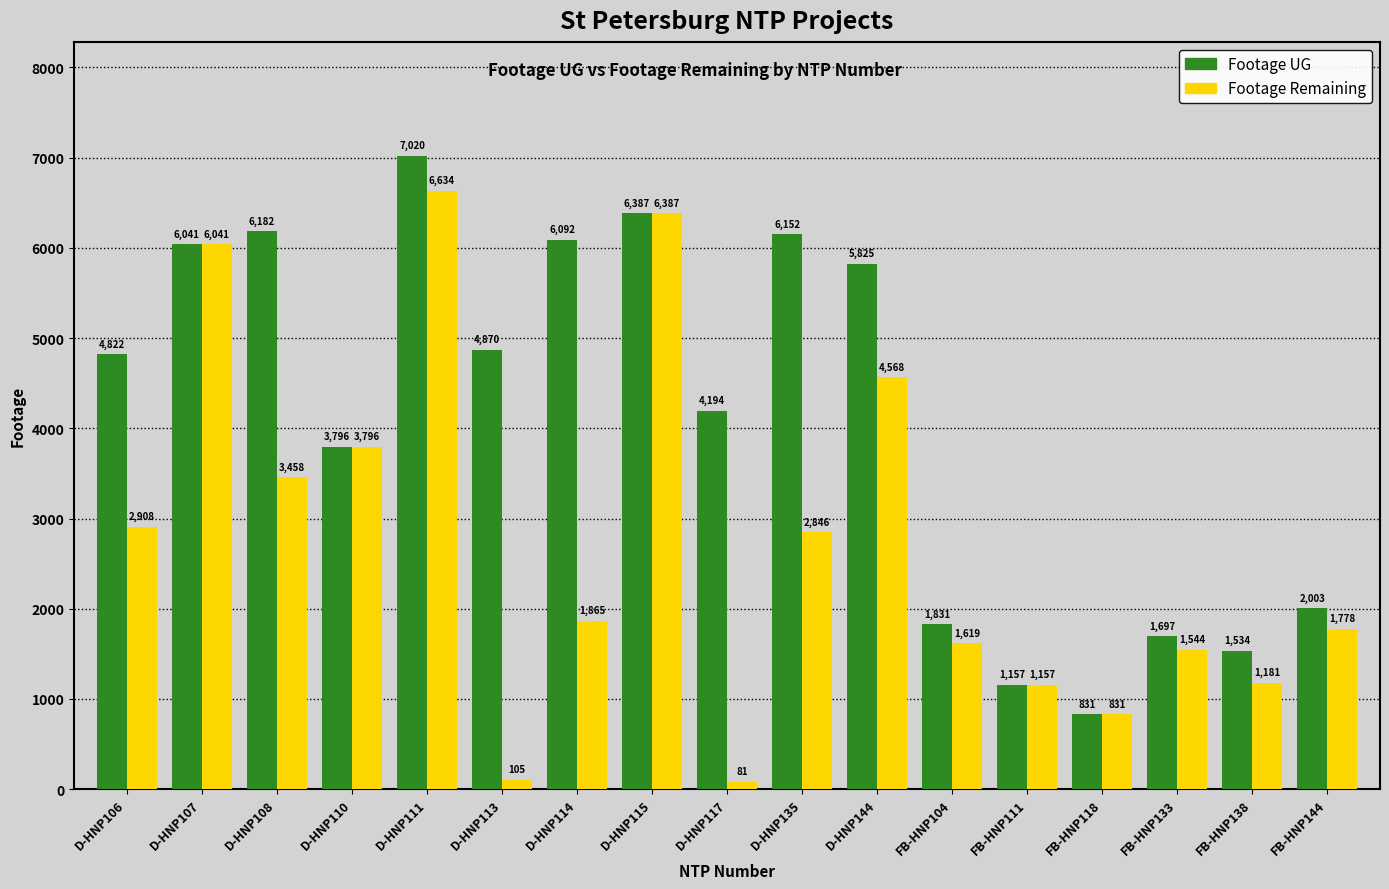

What is the spread (max minus min) of values at D-HNP106?

1914